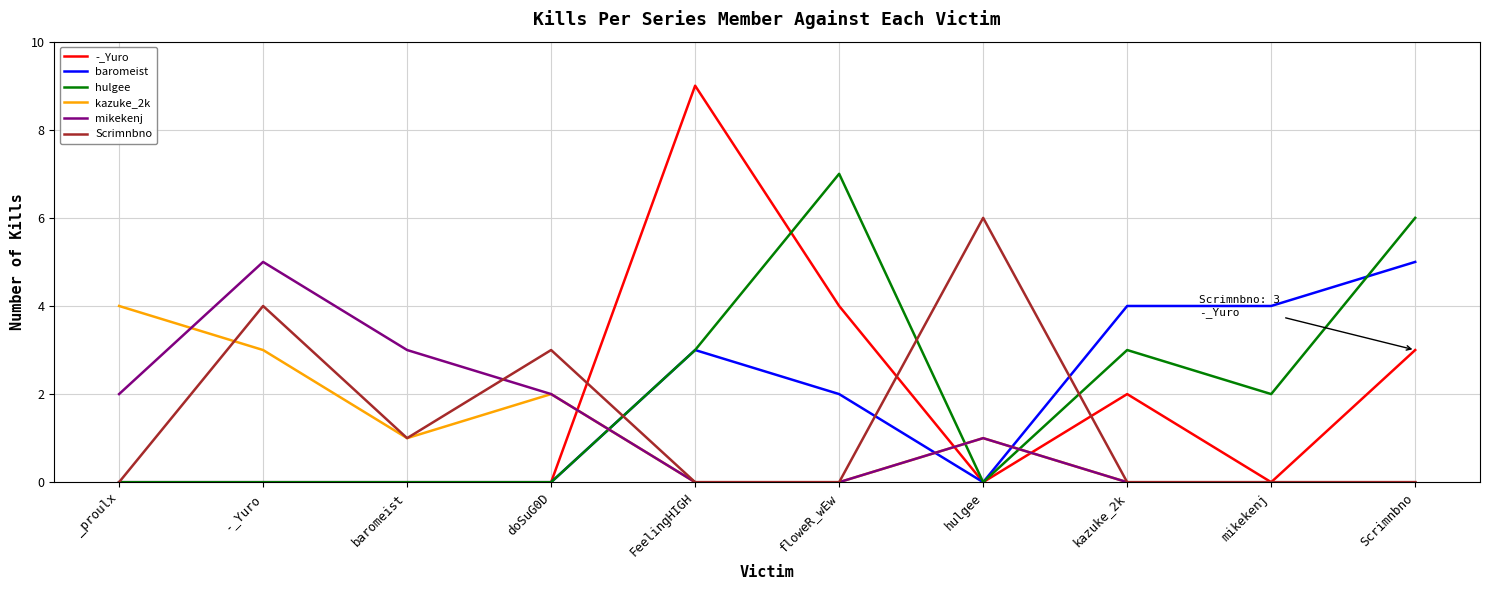

Reading left to right, list all the values displayed in this chart.

-_Yuro: _proulx=0	-_Yuro=0	baromeist=0	doSuG0D=0	FeelingHIGH=9	floweR_wEw=4	hulgee=0	kazuke_2k=2	mikekenj=0	Scrimnbno=3
baromeist: _proulx=0	-_Yuro=0	baromeist=0	doSuG0D=0	FeelingHIGH=3	floweR_wEw=2	hulgee=0	kazuke_2k=4	mikekenj=4	Scrimnbno=5
hulgee: _proulx=0	-_Yuro=0	baromeist=0	doSuG0D=0	FeelingHIGH=3	floweR_wEw=7	hulgee=0	kazuke_2k=3	mikekenj=2	Scrimnbno=6
kazuke_2k: _proulx=4	-_Yuro=3	baromeist=1	doSuG0D=2	FeelingHIGH=0	floweR_wEw=0	hulgee=1	kazuke_2k=0	mikekenj=0	Scrimnbno=0
mikekenj: _proulx=2	-_Yuro=5	baromeist=3	doSuG0D=2	FeelingHIGH=0	floweR_wEw=0	hulgee=1	kazuke_2k=0	mikekenj=0	Scrimnbno=0
Scrimnbno: _proulx=0	-_Yuro=4	baromeist=1	doSuG0D=3	FeelingHIGH=0	floweR_wEw=0	hulgee=6	kazuke_2k=0	mikekenj=0	Scrimnbno=0